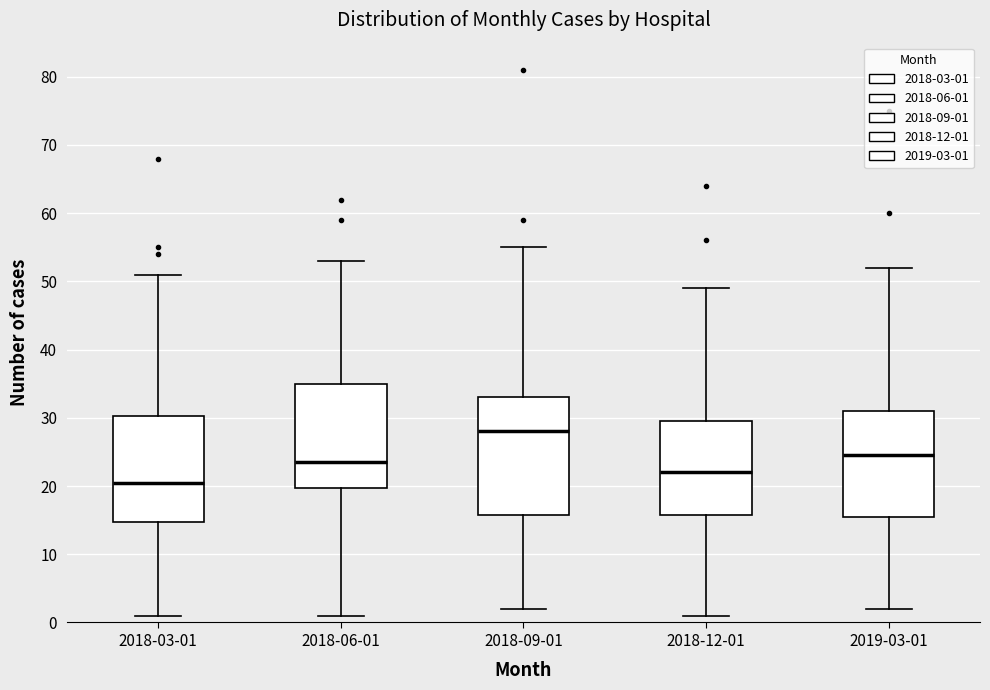

Reading left to right, transcribe this box plot: for each box, give where its median line is, the range the box spans, and where its two whiskers end, as read against the y-axis. The values are not printed on the chart, so give them approximately, as read against the axis.

2018-03-01: median 21, box 15 to 30, whiskers 1 to 51
2018-06-01: median 24, box 20 to 35, whiskers 1 to 53
2018-09-01: median 28, box 16 to 33, whiskers 2 to 55
2018-12-01: median 22, box 16 to 30, whiskers 1 to 49
2019-03-01: median 25, box 16 to 31, whiskers 2 to 52